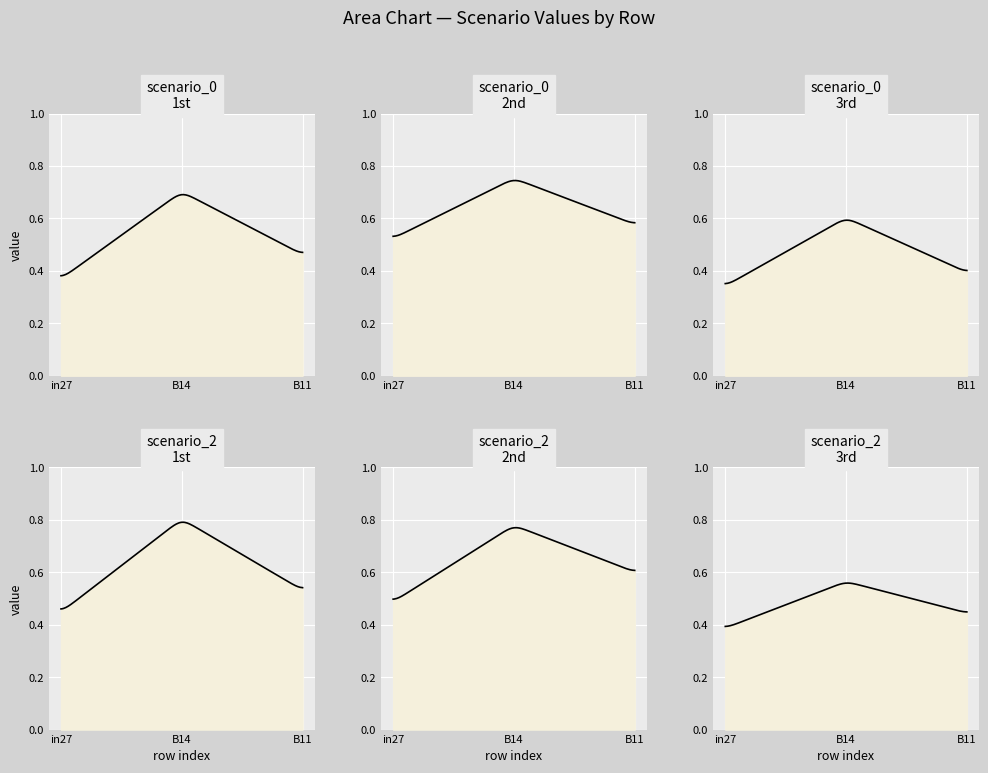

Count the job334_scenario2_635 values in the range 0 to 1.

3